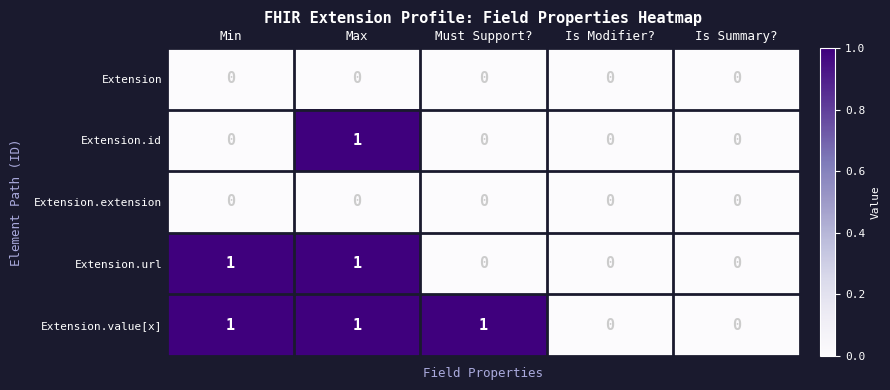

At which category is the sum across all series the highest?

Max